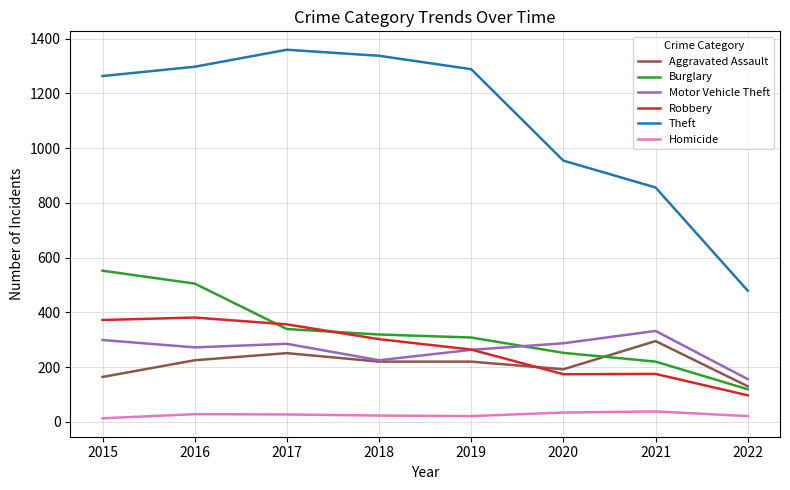

Between 2016 and 2017, which series saw the biggest shift?

Burglary